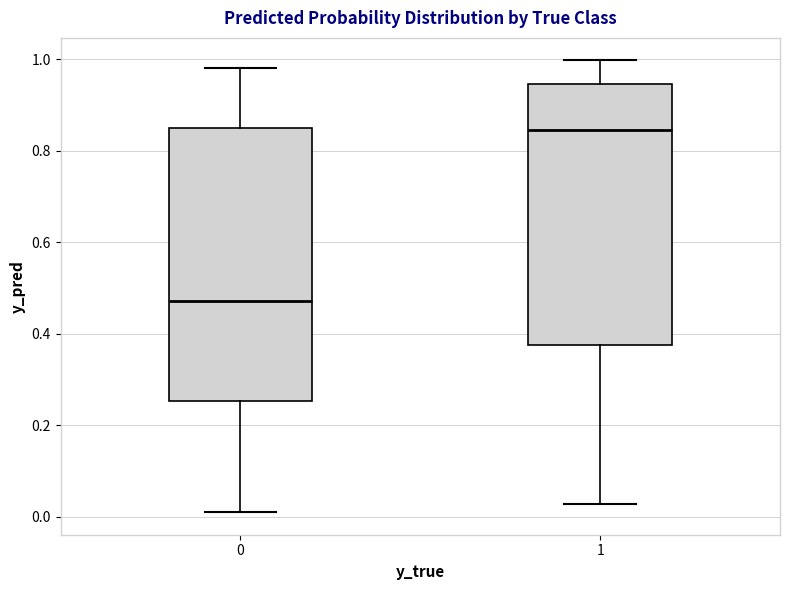

Reading left to right, transcribe this box plot: for each box, give where its median line is, the range the box spans, and where its two whiskers end, as read against the y-axis. The values are not printed on the chart, so give them approximately, as read against the axis.

0: median 0.48, box 0.26 to 0.84, whiskers 0.02 to 0.98
1: median 0.84, box 0.38 to 0.94, whiskers 0.02 to 1.00